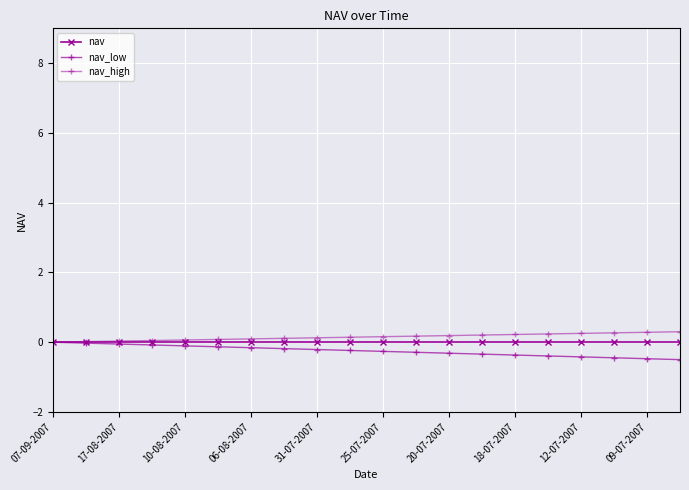

Reading right to left, transcribe all the data shown in this chart.

nav: 0.0	0.0	0.0	0.0	0.0	0.0	0.0	0.0	0.0	0.0	0.0	0.0	0.0	0.0	0.0	0.0	0.0	0.0	0.0	0.0
nav_low: -0.5	-0.5	-0.4	-0.4	-0.4	-0.4	-0.3	-0.3	-0.3	-0.3	-0.2	-0.2	-0.2	-0.2	-0.1	-0.1	-0.1	-0.1	-0.0	0.0
nav_high: 0.3	0.3	0.3	0.3	0.2	0.2	0.2	0.2	0.2	0.2	0.1	0.1	0.1	0.1	0.1	0.1	0.0	0.0	0.0	0.0